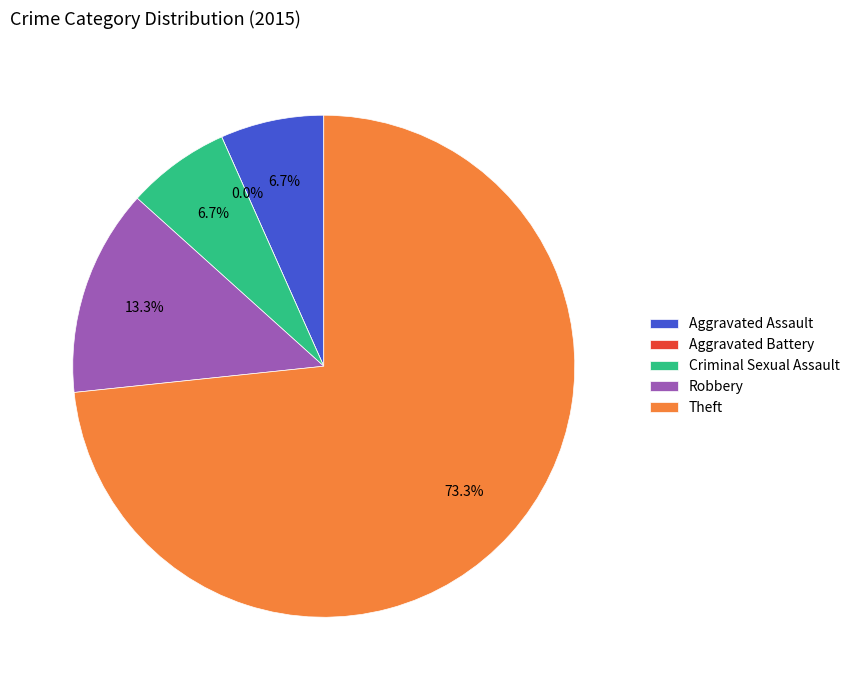

True or false: Robbery accounts for 13% of the total.

True